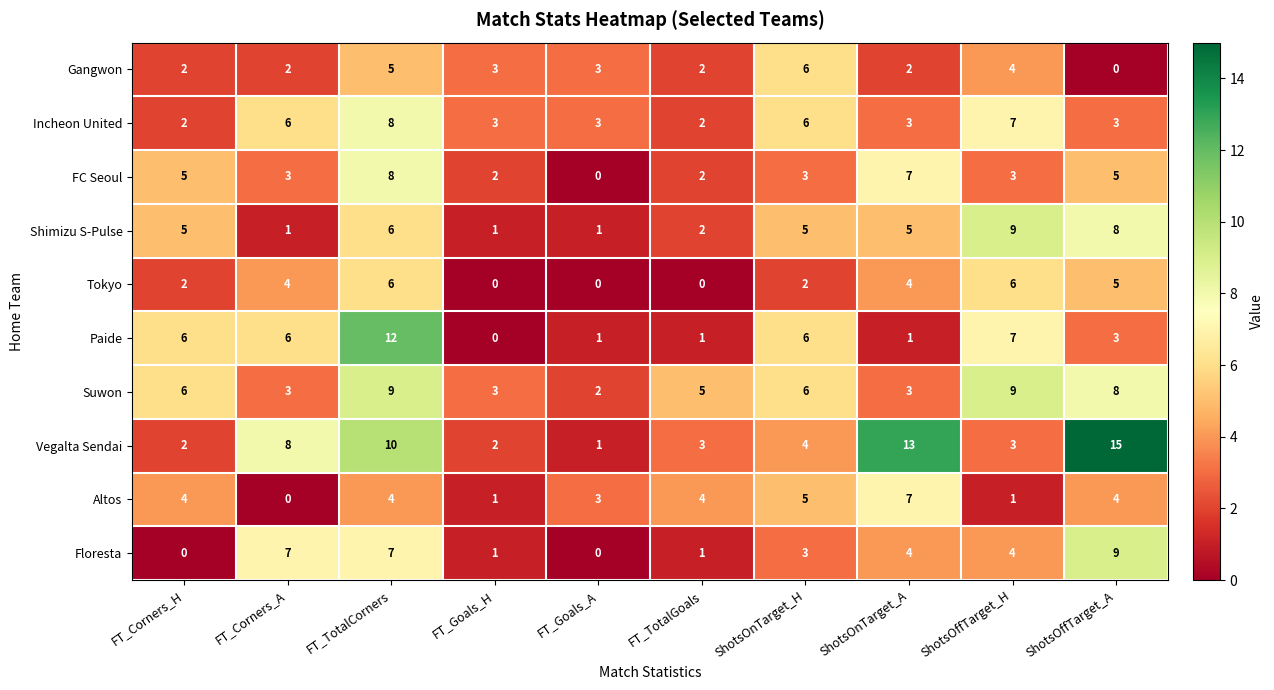

Which category has the lowest value in the Gangwon series?

ShotsOffTarget_A